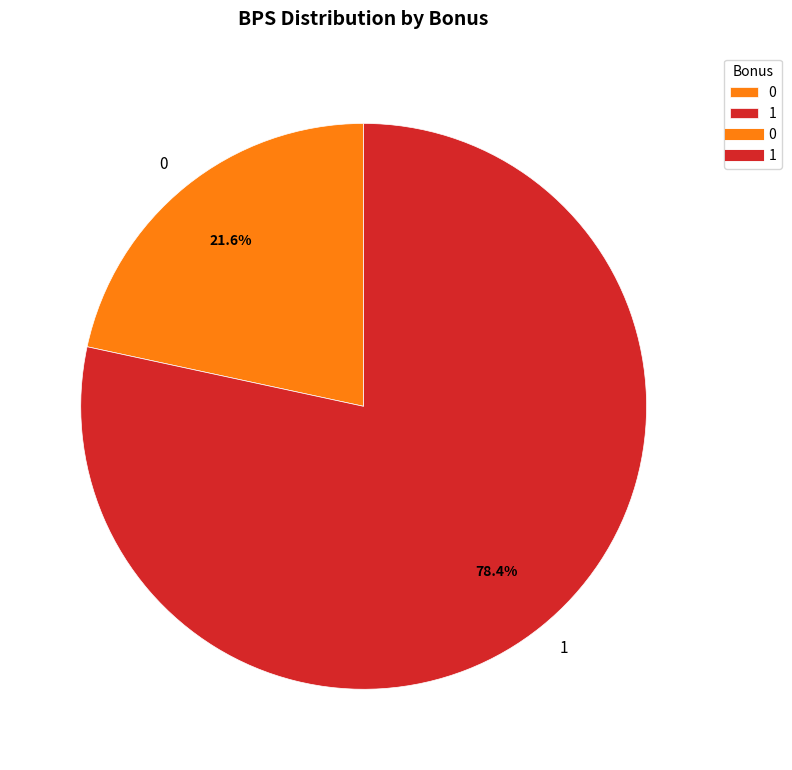

Is there a majority slice in this chart?

Yes